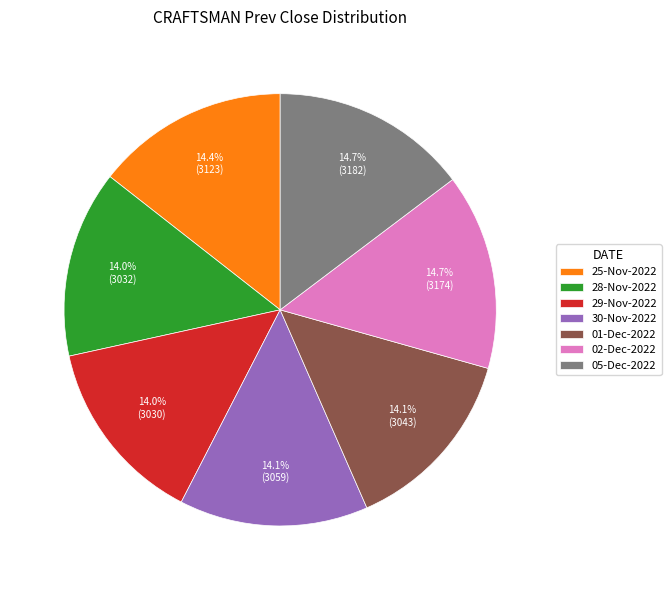

Is there any slice that represents more than half of the pie?

No